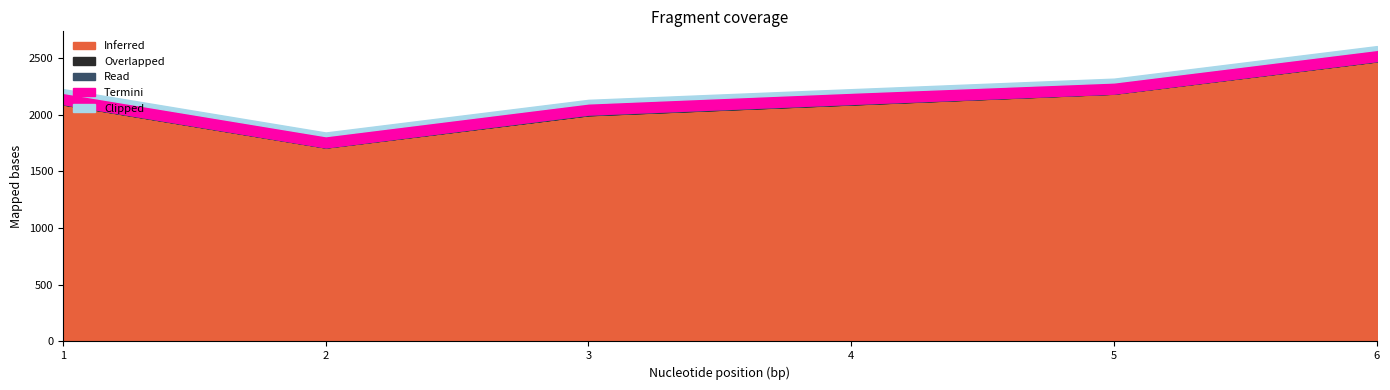

List the labels in order of Termini value, smallest first.

1, 3, 5, 6, 2, 4